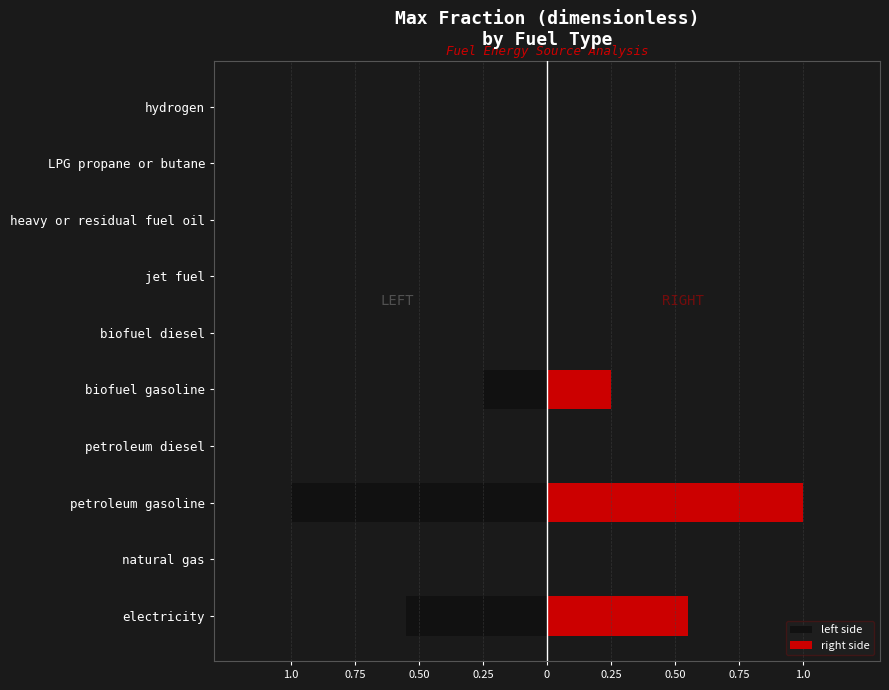

Is the value of right side at natural gas greater than the value of left side at petroleum diesel?

No